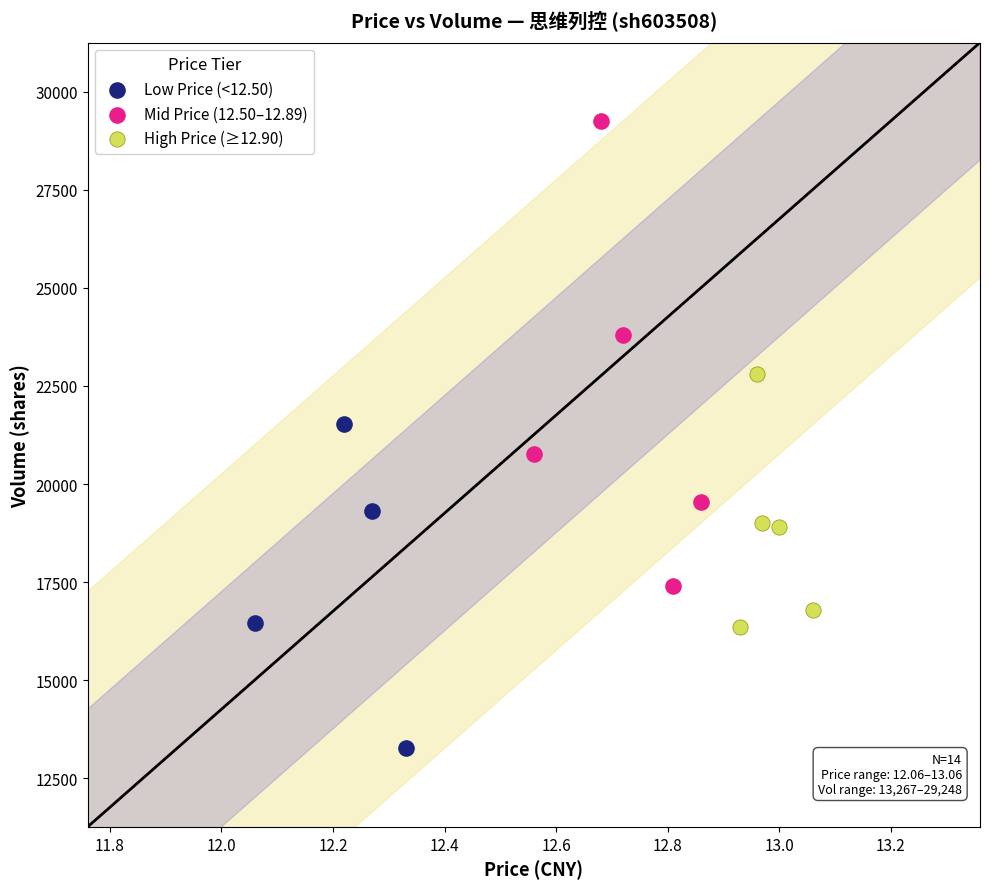

Which series has the widest spread of Y values?

Mid Price (12.50–12.89)